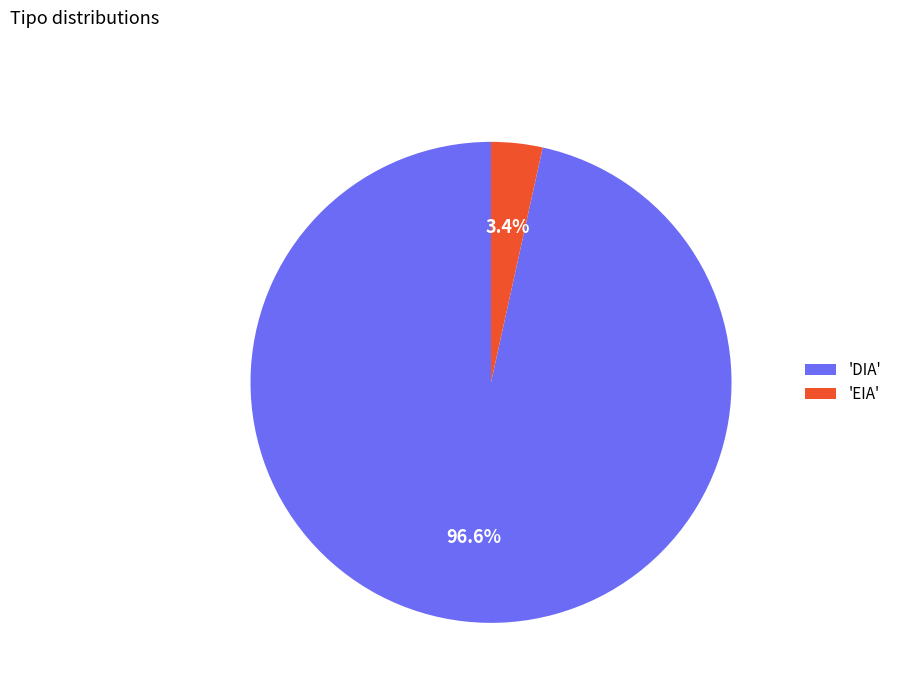

Is there a majority slice in this chart?

Yes